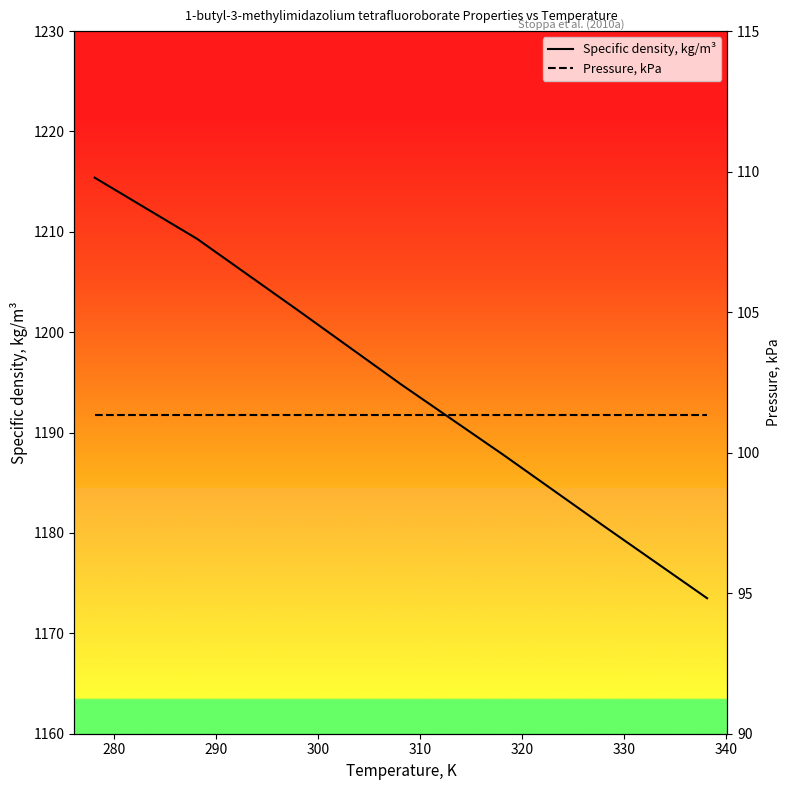

What is the difference between the maximum and minimum values in the Specific density, kg/m³ series?

41.9